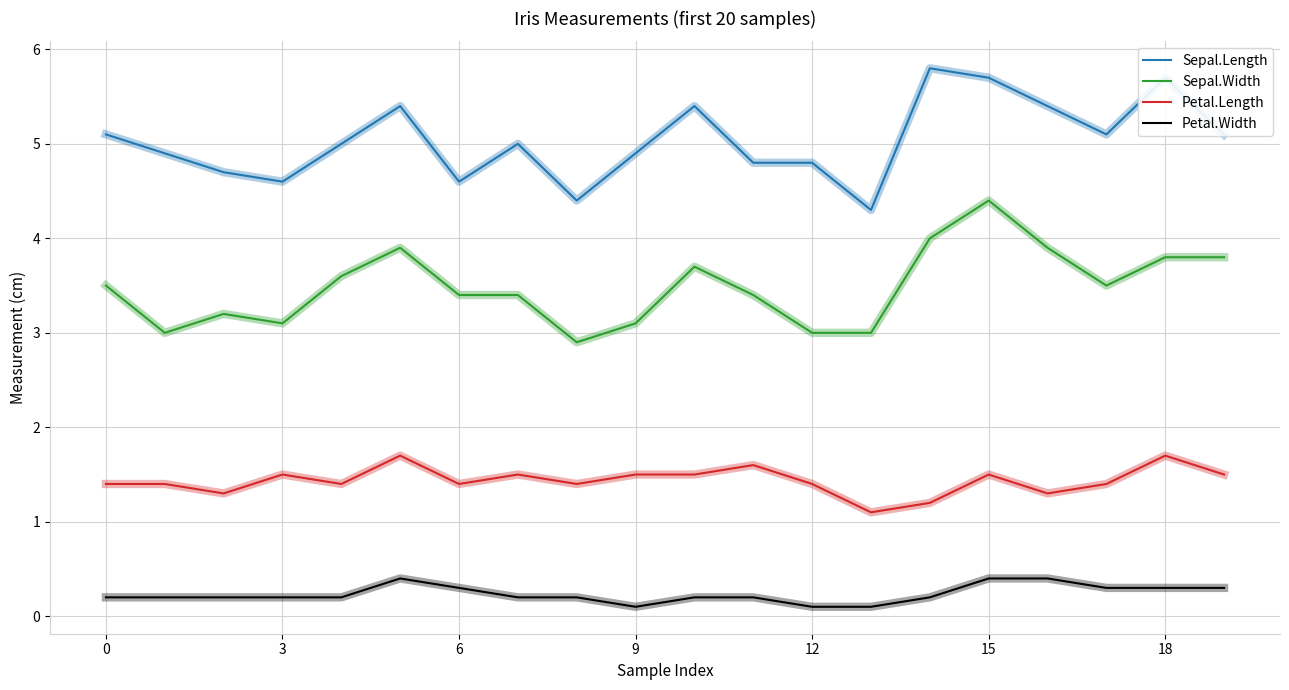

What is the highest value of the Sepal.Length series?

5.8